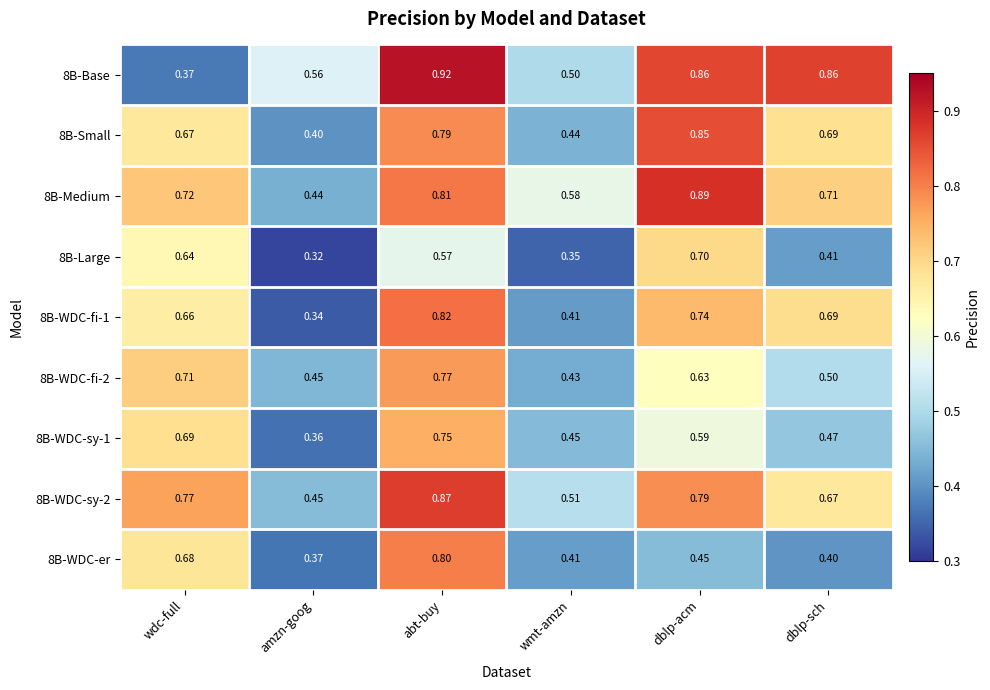

At which category does the chart reach its minimum across all series?

amzn-goog